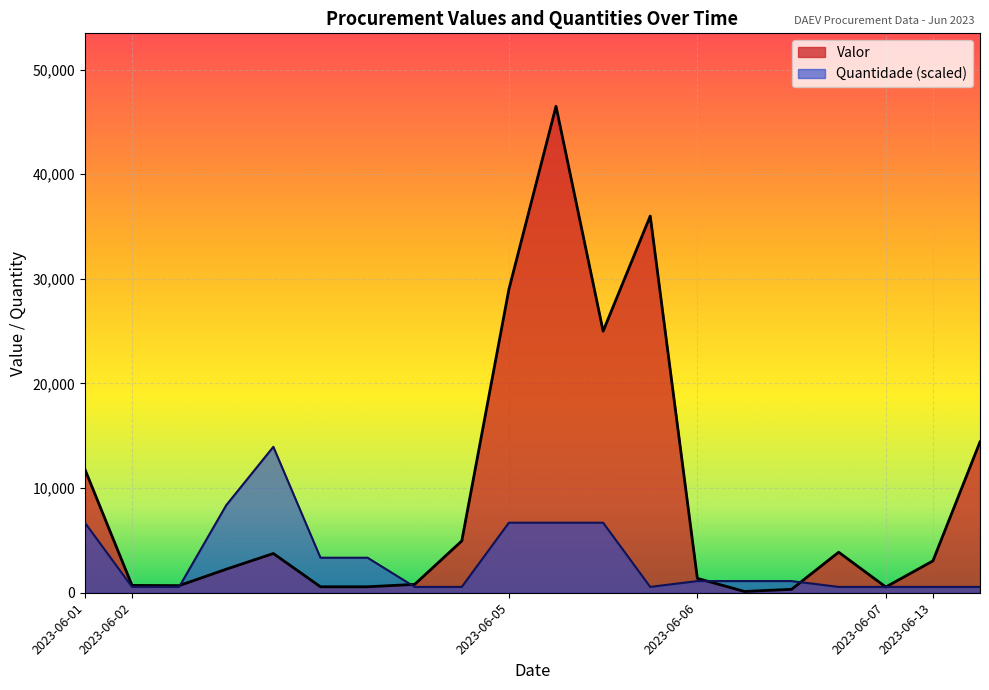

What are all the series names shown in the legend?

Valor, Quantidade